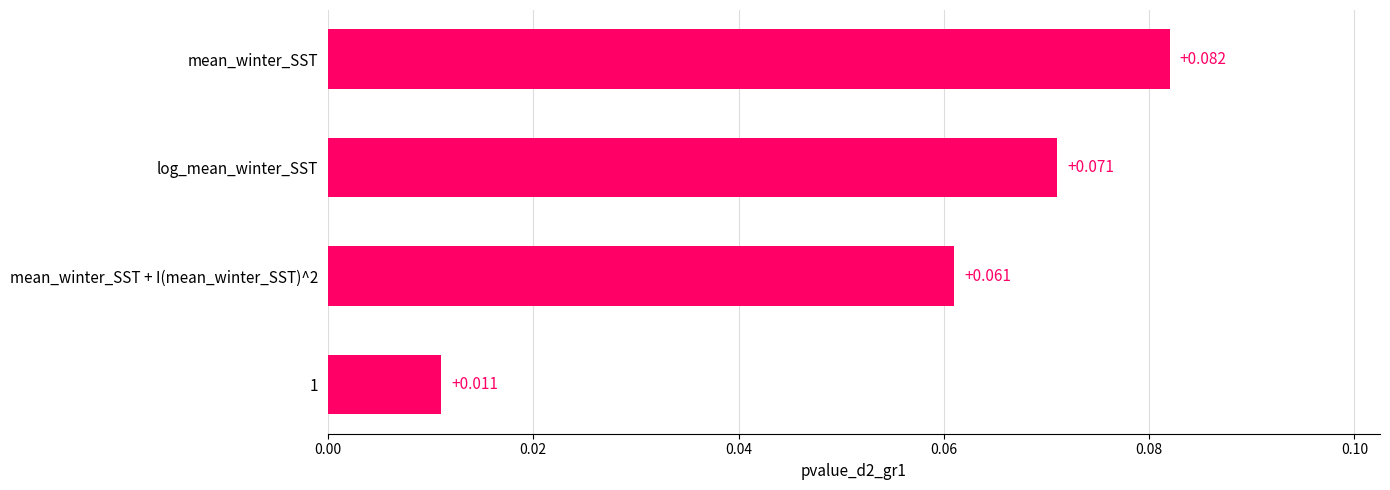

How many bars are there in total?

4